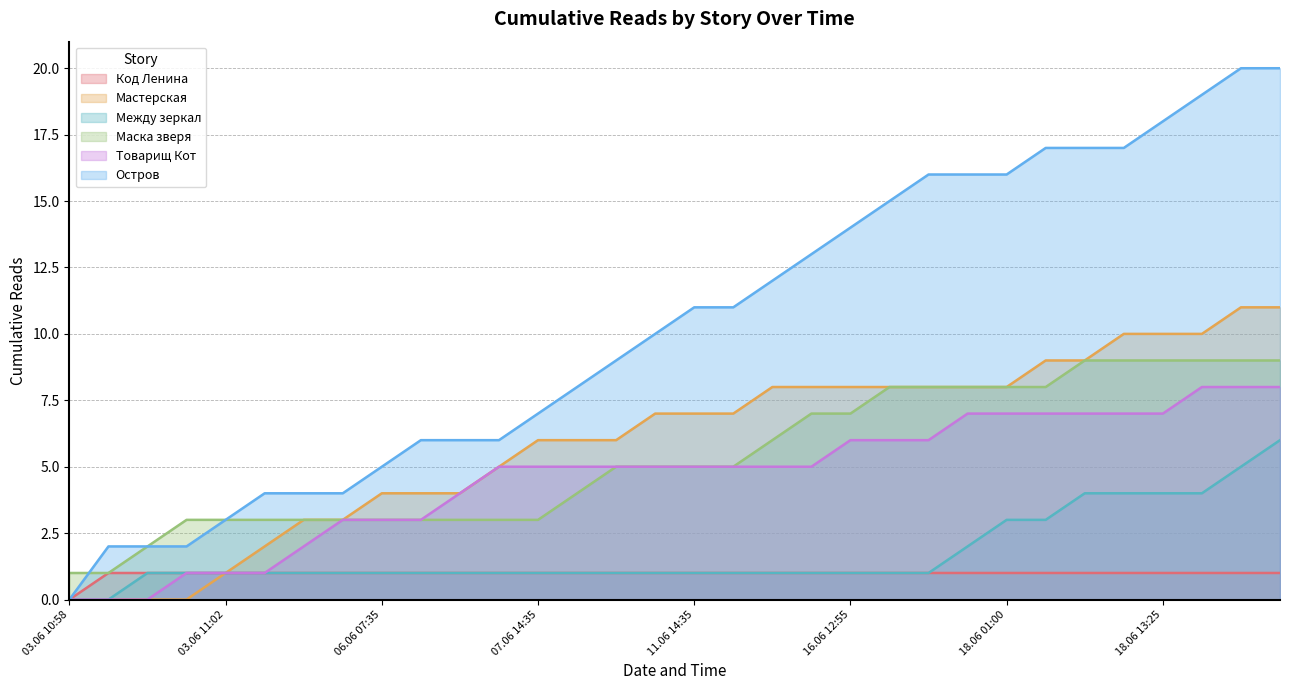

At which label does Мастерская first exceed 7?

12.06 16:30